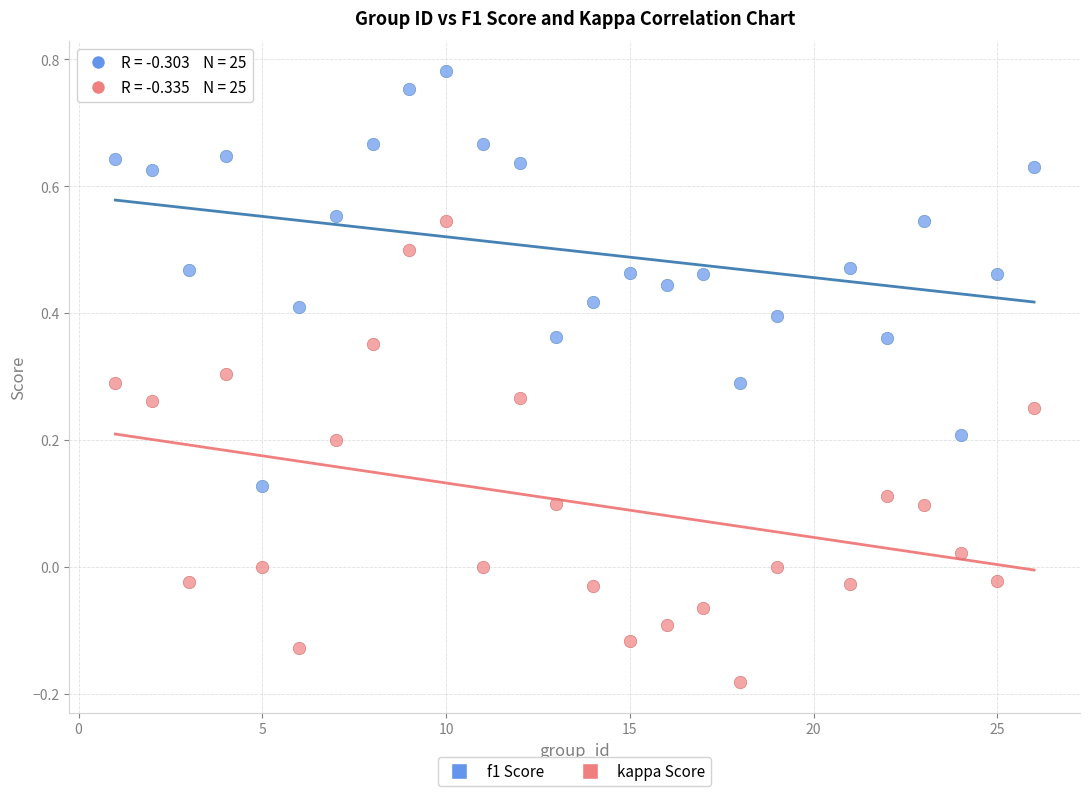

Across all data points, what is the range of X values (max minus min)?

25.0